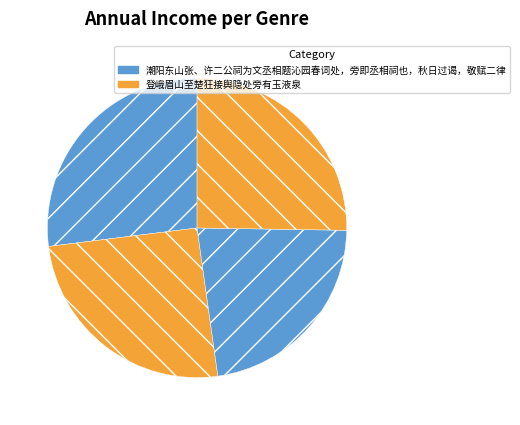

To the nearest percent, what is the difference between the largest and smallest slice percentages?

4%